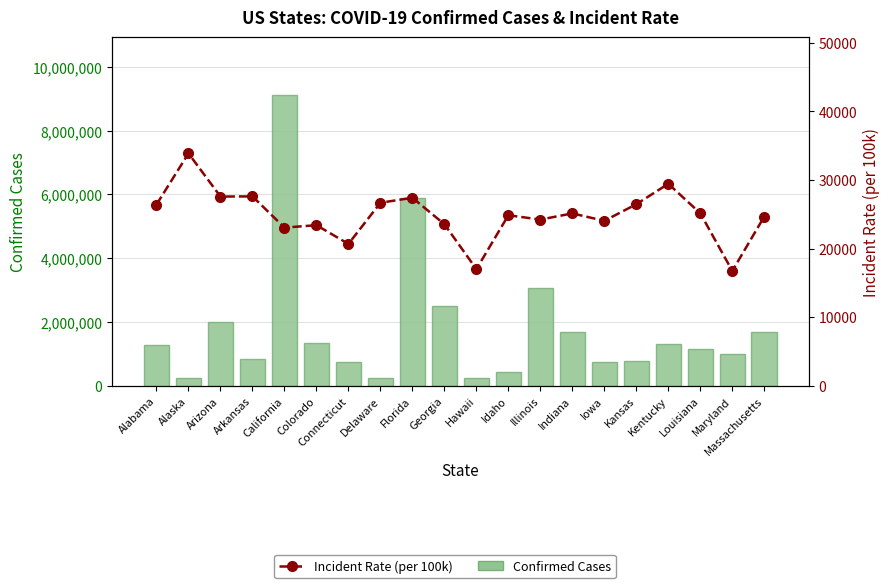

The value of Confirmed Cases at Florida is 1658079.2. True or false?

False